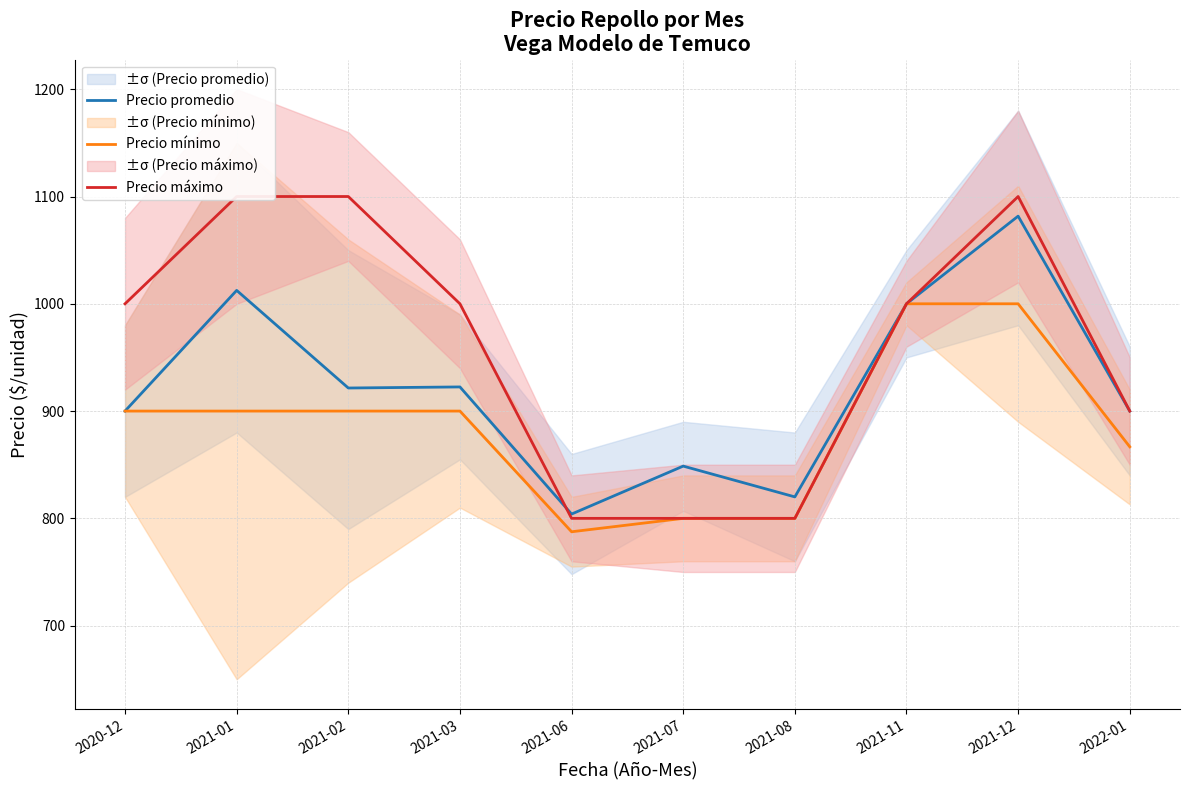

True or false: Precio máximo and Precio mínimo cross at least once.

False